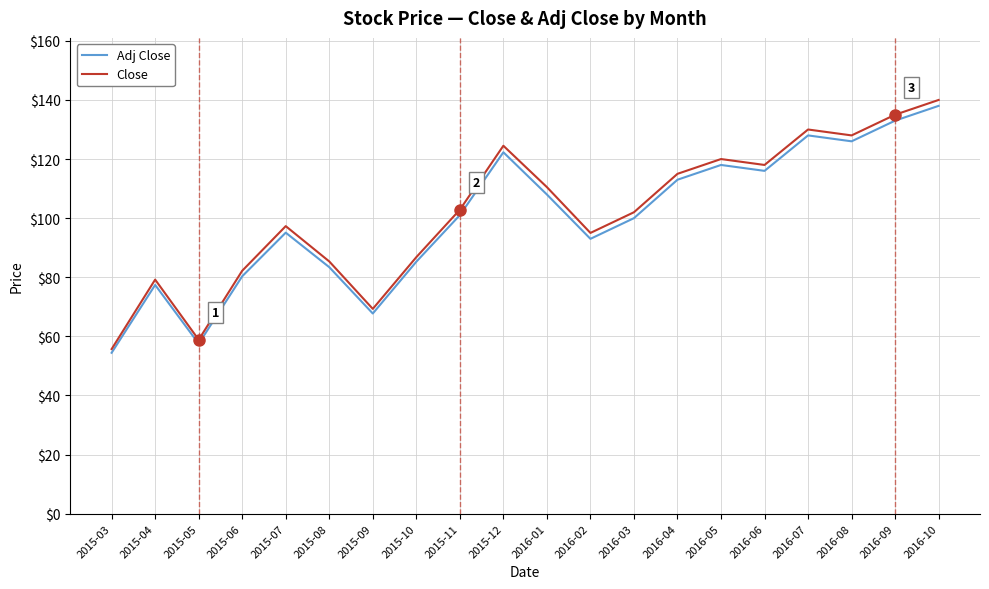

True or false: Adj Close has a value of 93.0 at 2016-02.

True